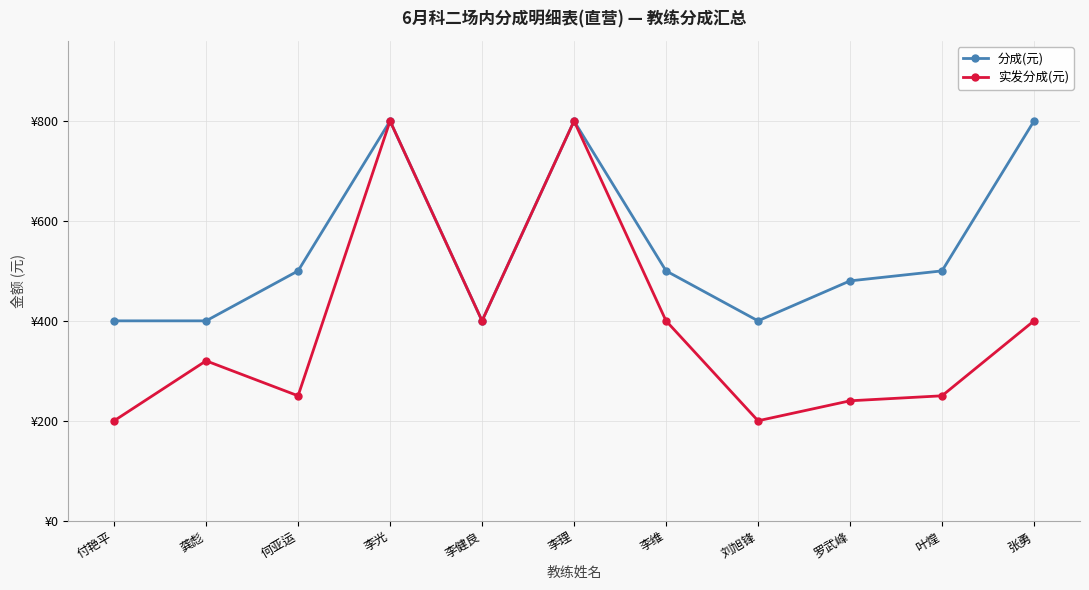

Between 李健良 and 叶煌, which series saw the biggest shift?

实发分成(元)